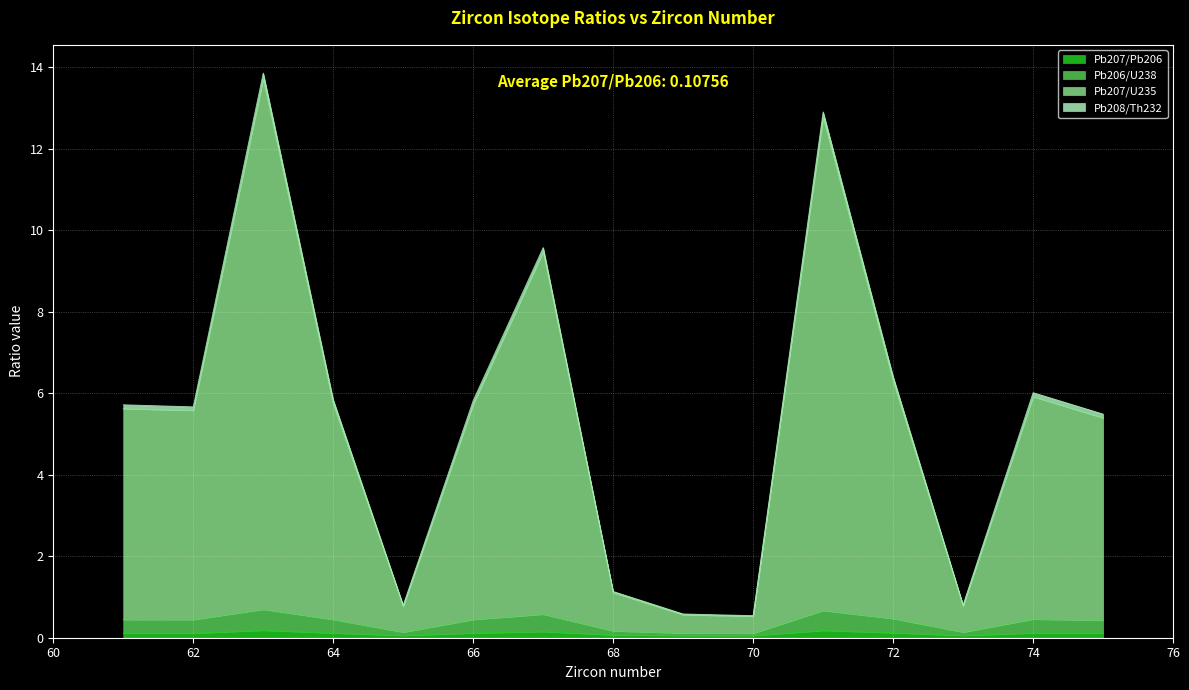

At which category is the sum across all series the highest?

63